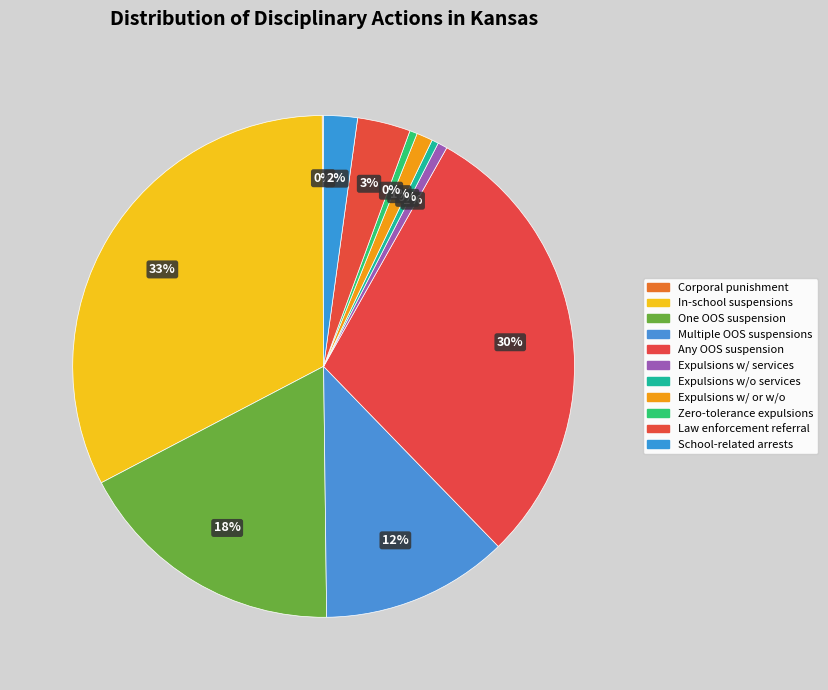

What is the largest slice in the pie chart?

In-school suspensions